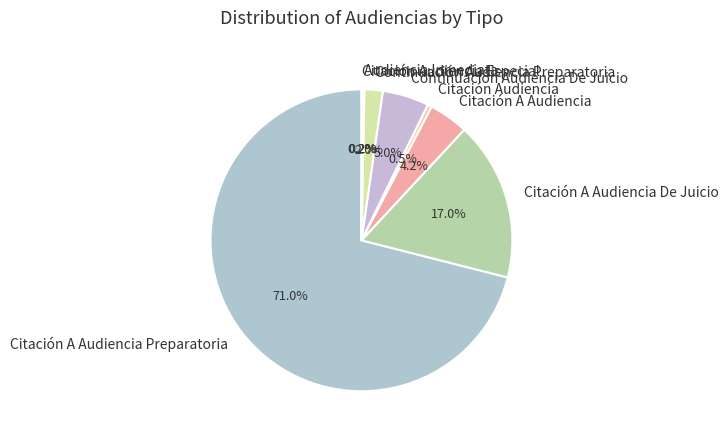

Does Citación A Audiencia Preparatoria represent more than half of the total?

Yes